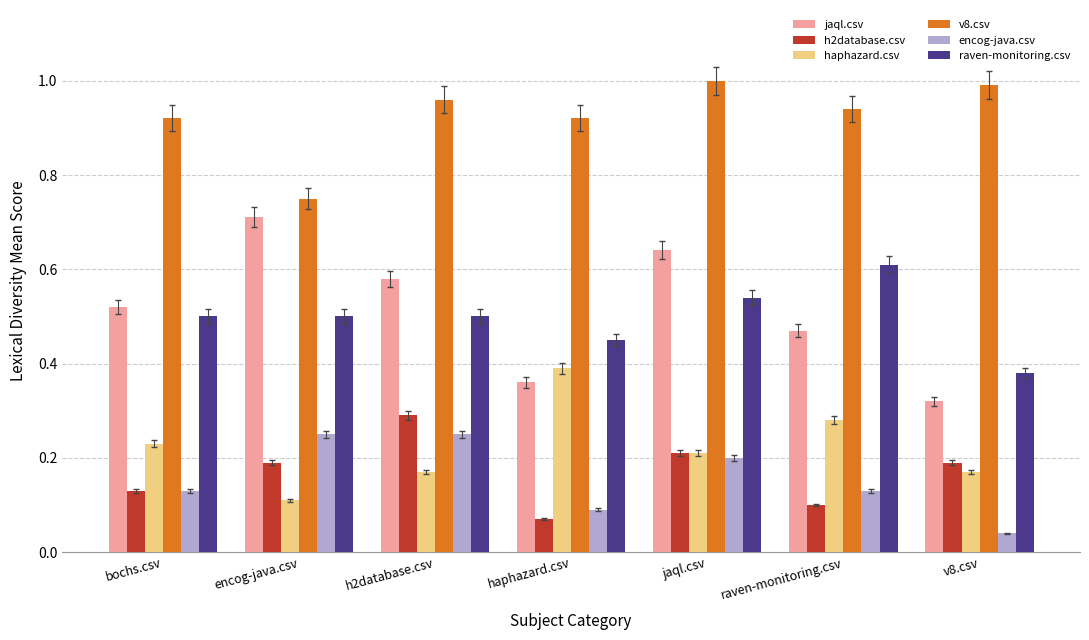

What is the sum of all v8.csv values?

6.5